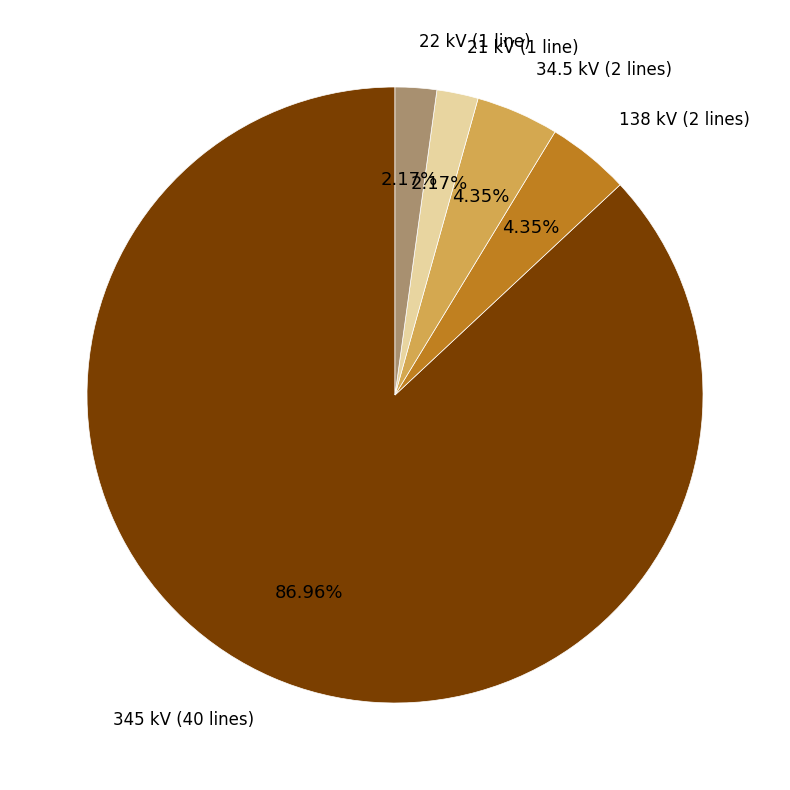

Count the number of slices in the pie.

5